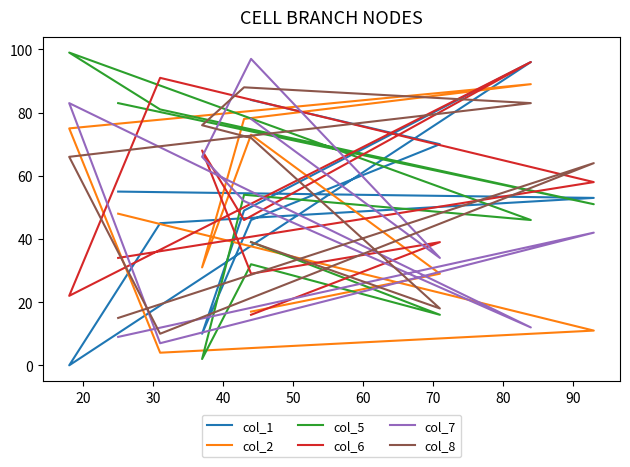

How many series are shown in this chart?

6